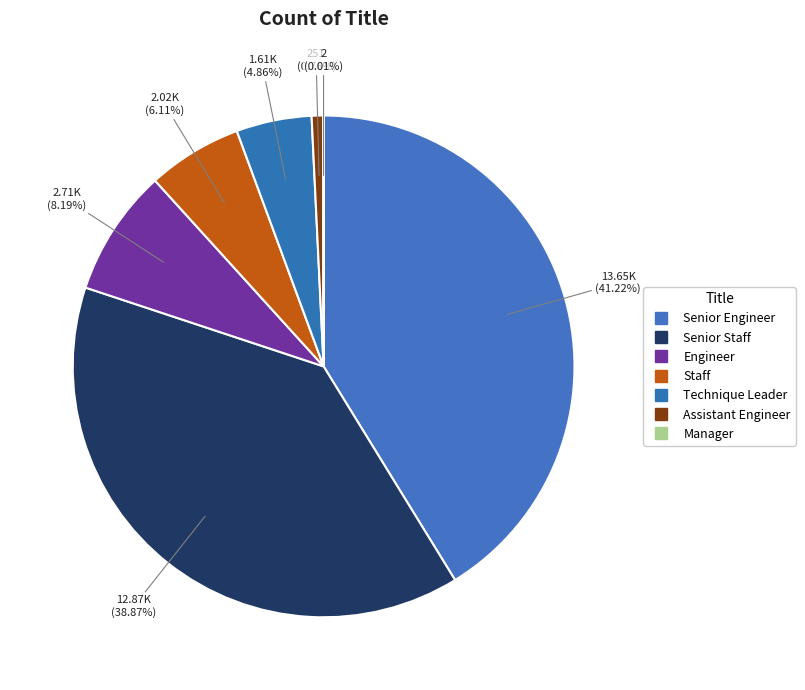

To the nearest percent, what portion does Senior Staff represent?

39%